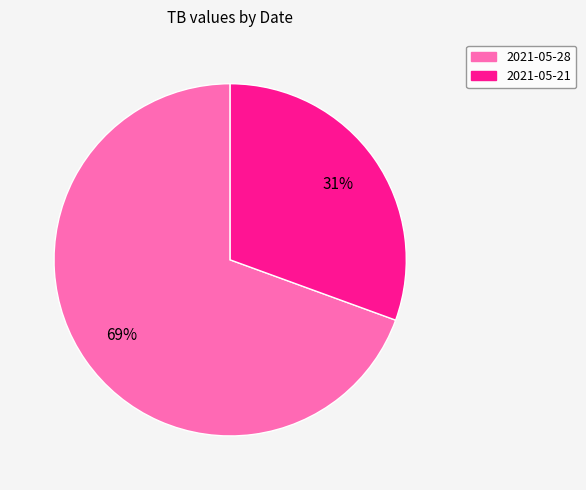

Between 2021-05-21 and 2021-05-28, which is larger?

2021-05-28